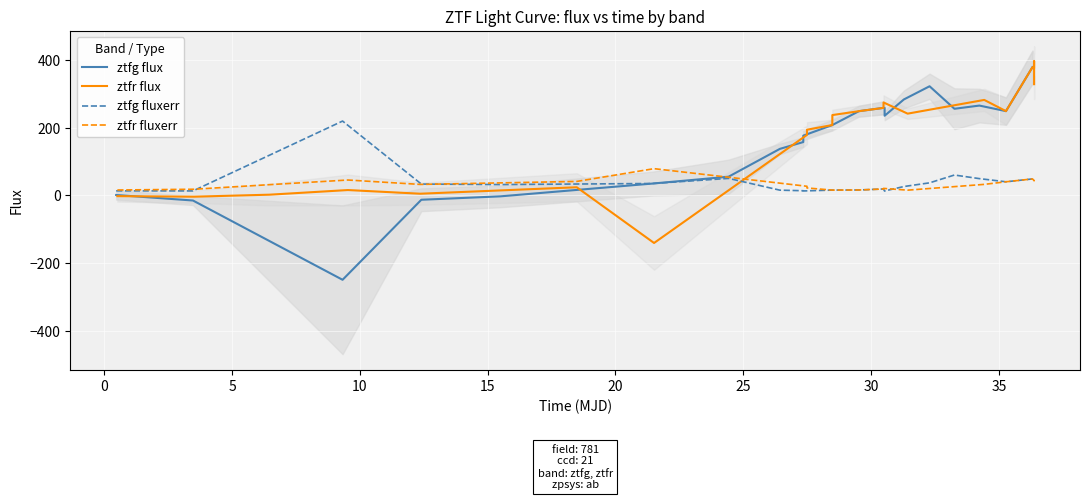

True or false: ztfr flux and ztfr fluxerr intersect in this chart.

True